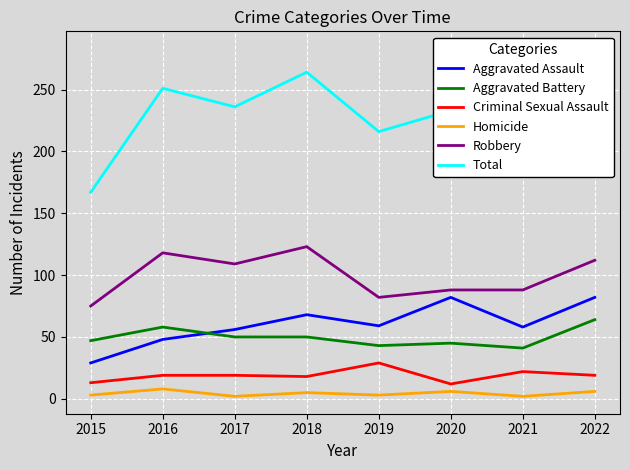

Reading left to right, what are all the values shown in this chart?

Aggravated Assault: 29	48	56	68	59	82	58	82
Aggravated Battery: 47	58	50	50	43	45	41	64
Criminal Sexual Assault: 13	19	19	18	29	12	22	19
Homicide: 3	8	2	5	3	6	2	6
Robbery: 75	118	109	123	82	88	88	112
Total: 167	251	236	264	216	233	211	283